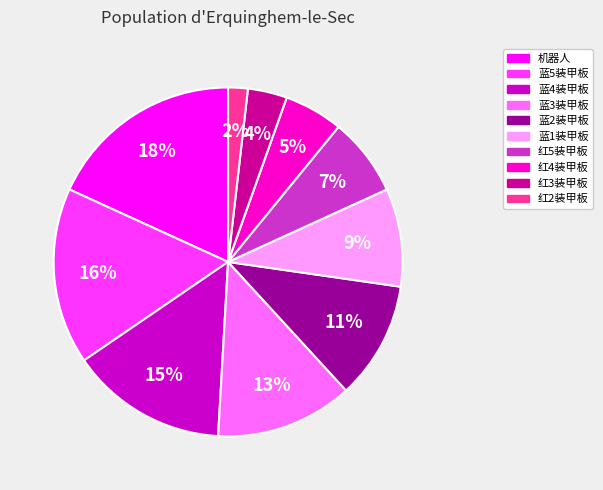

To the nearest percent, what is the difference between the largest and smallest slice percentages?

16%